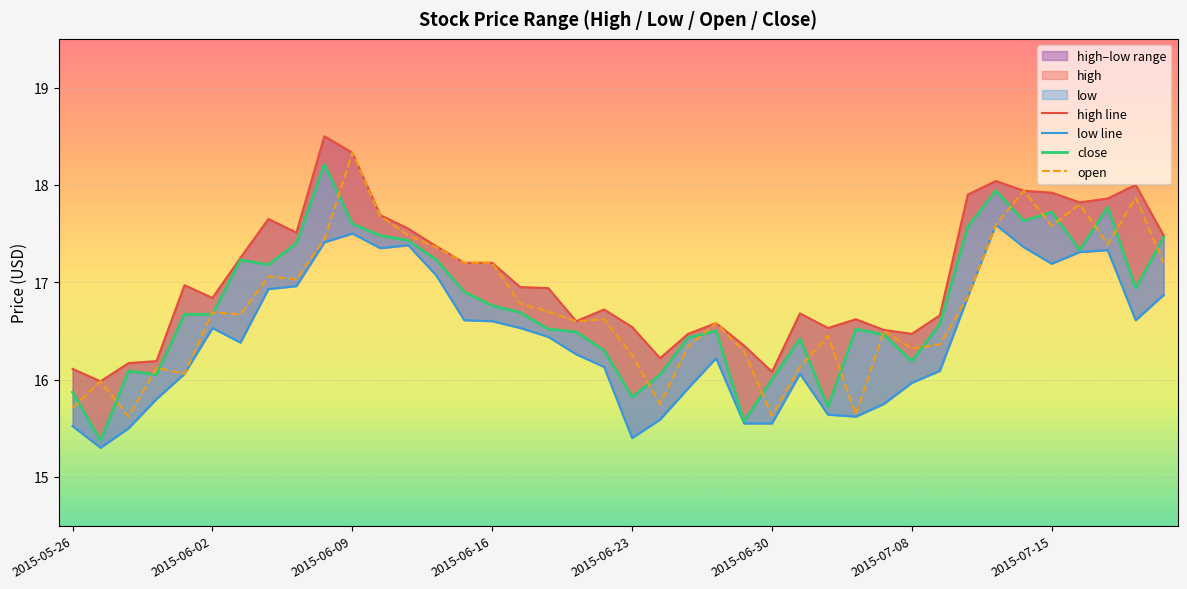

What is the difference between the maximum and second lowest values in the high line series?

2.4